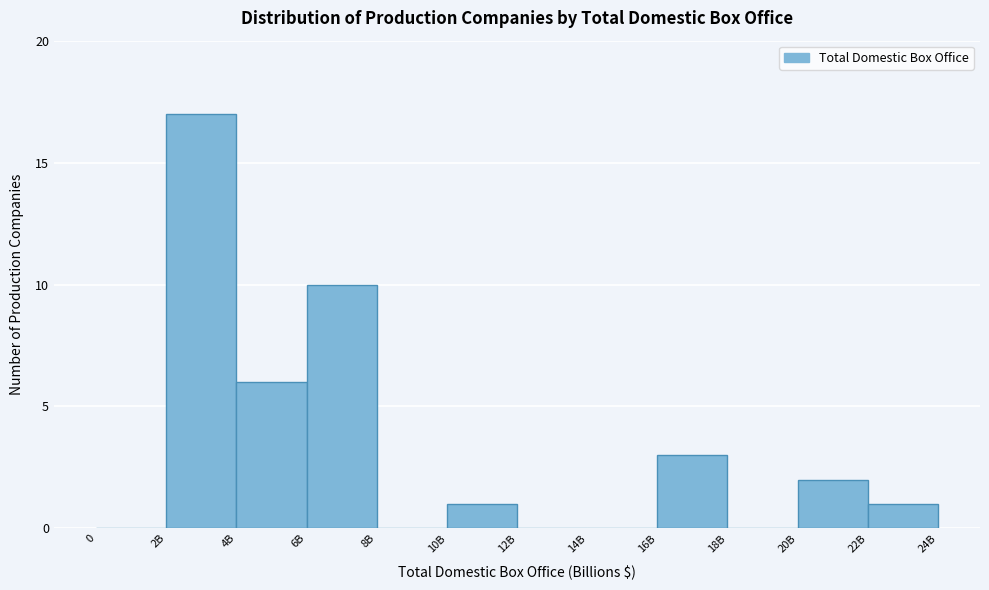

Reading left to right, list all the values displayed in this chart.

0=0	2B=17	4B=6	6B=10	8B=0	10B=1	12B=0	14B=0	16B=3	18B=0	20B=2	22B=1